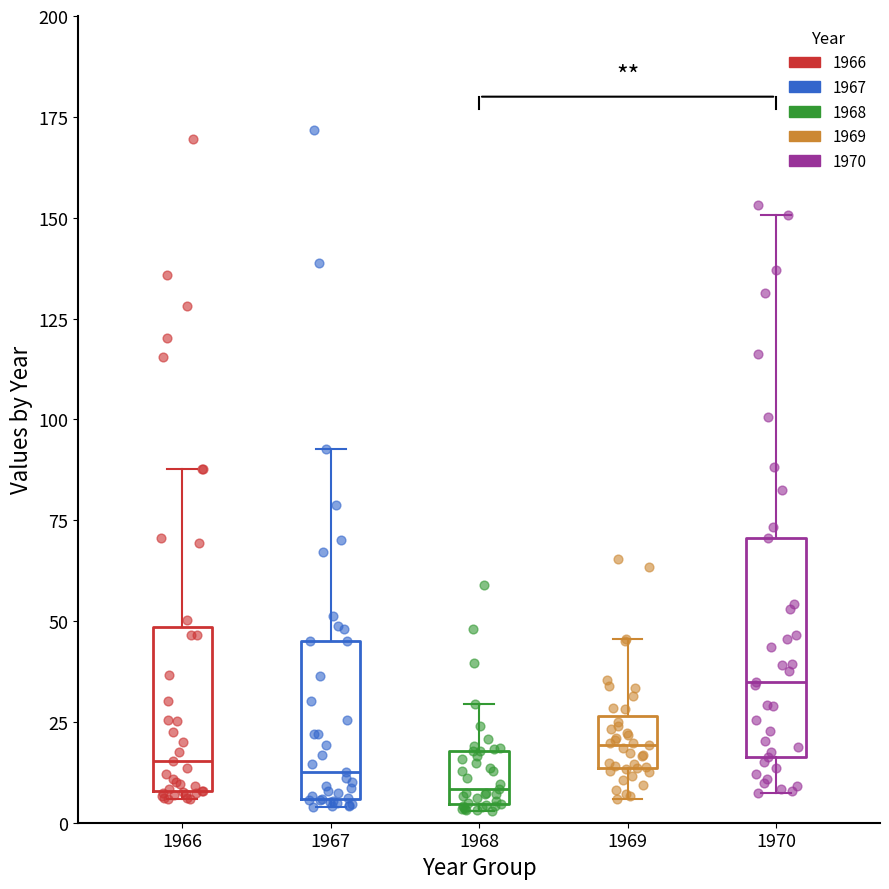

Reading left to right, read every box against the y-axis: the position of its median line, the range the box covers, and the ends of its whiskers. The values are not printed on the chart, so give them approximately, as read against the axis.

1966: median 15, box 10 to 50, whiskers 5 to 90
1967: median 15, box 5 to 45, whiskers 5 (just below the box's lower edge) to 95
1968: median 10, box 5 to 20, whiskers 5 (just below the box's lower edge) to 30
1969: median 20, box 15 to 25, whiskers 5 to 45
1970: median 35, box 15 to 70, whiskers 5 to 150